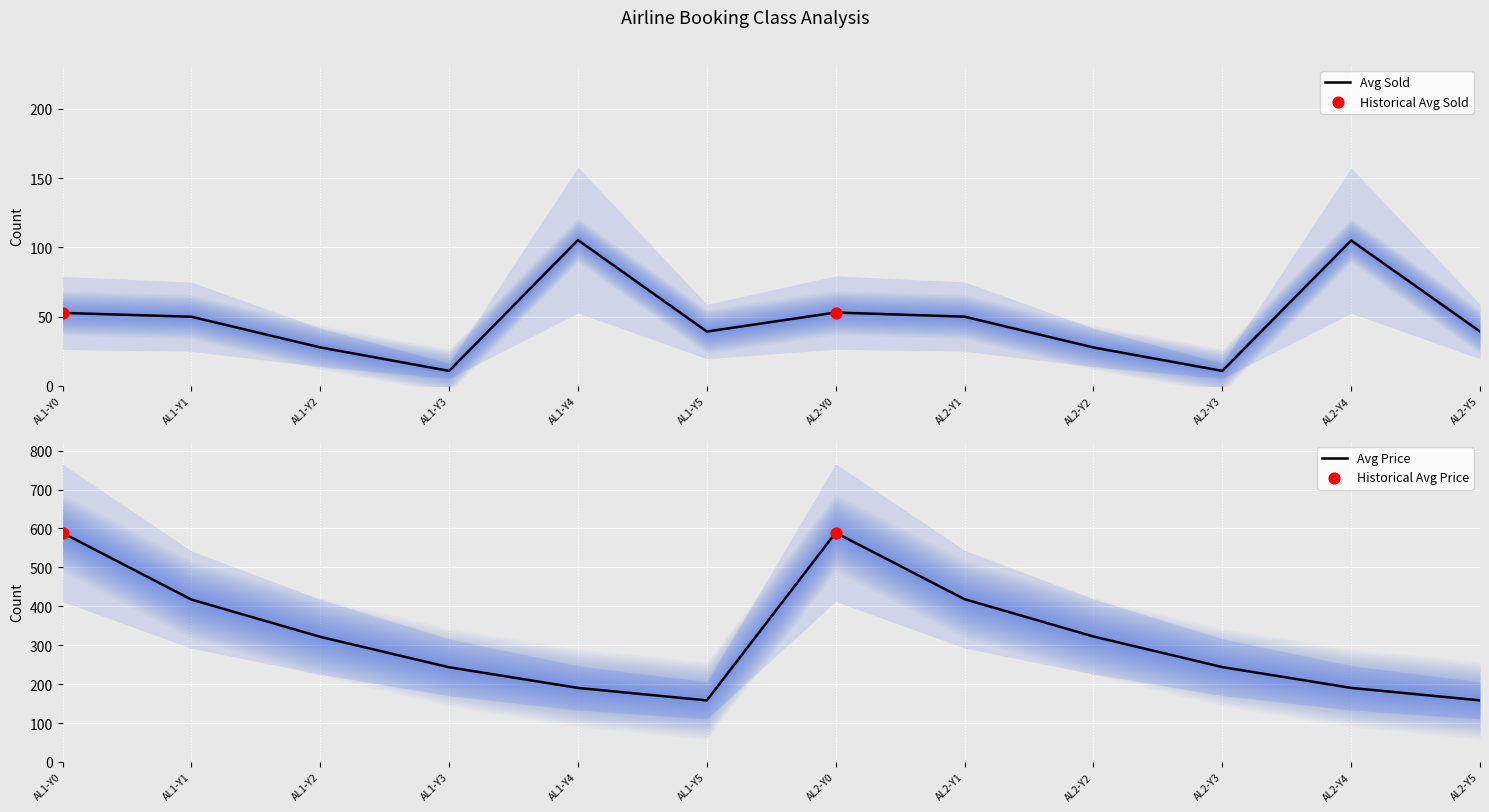

Which series reaches the minimum Y coordinate?

avg_sold